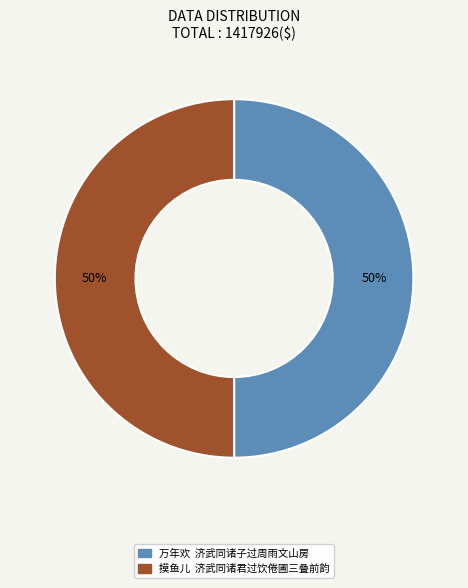

What is the ratio of the value at 摸鱼儿 济武同诸君过饮倦圃三叠前韵 to the value at 万年欢 济武同诸子过周雨文山房?

1.0